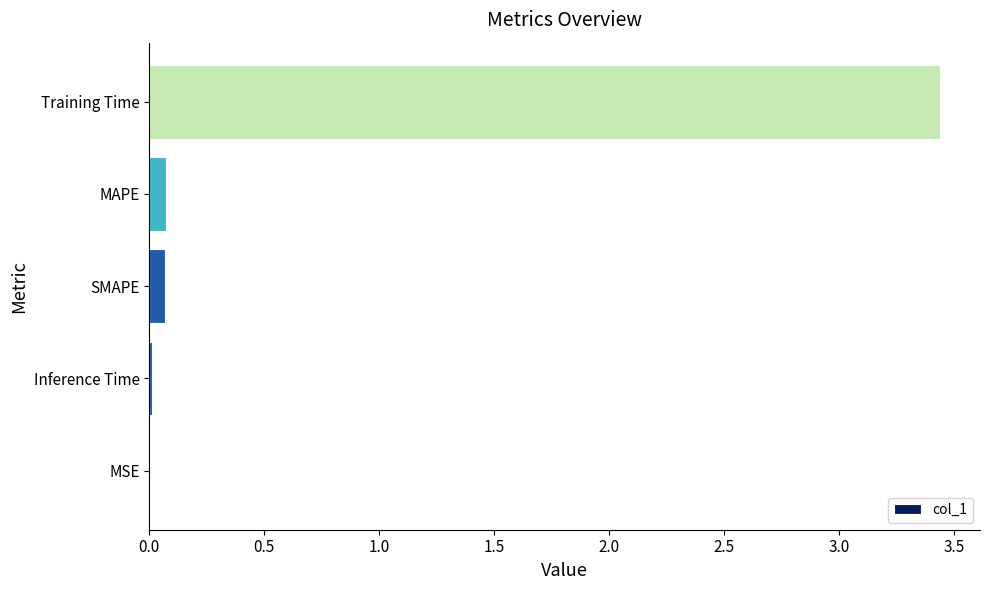

Between Training Time and Inference Time, which is larger?

Training Time